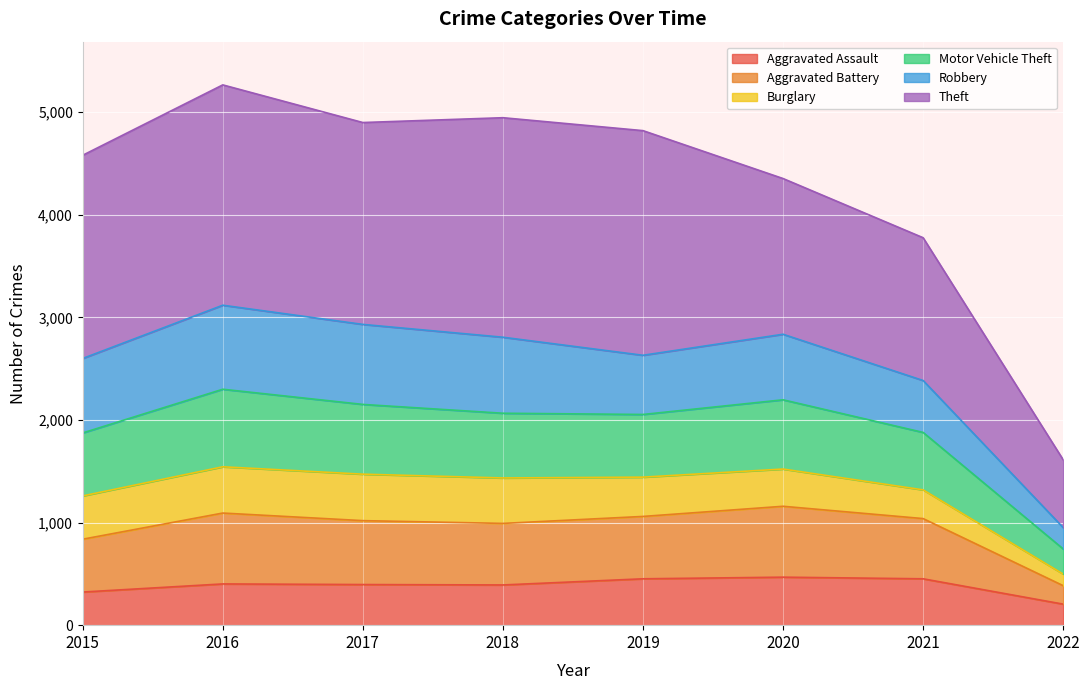

How many interior local valleys does the Aggravated Assault series have?

1